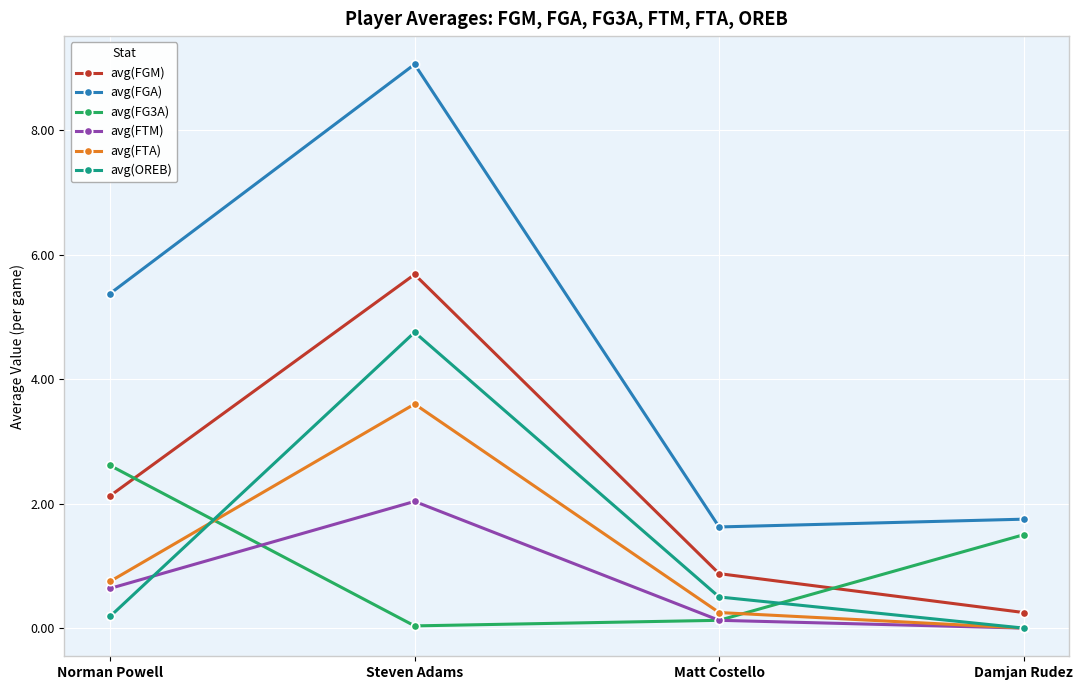

What is the value of the avg(OREB) point at the 2nd from the left?

4.8